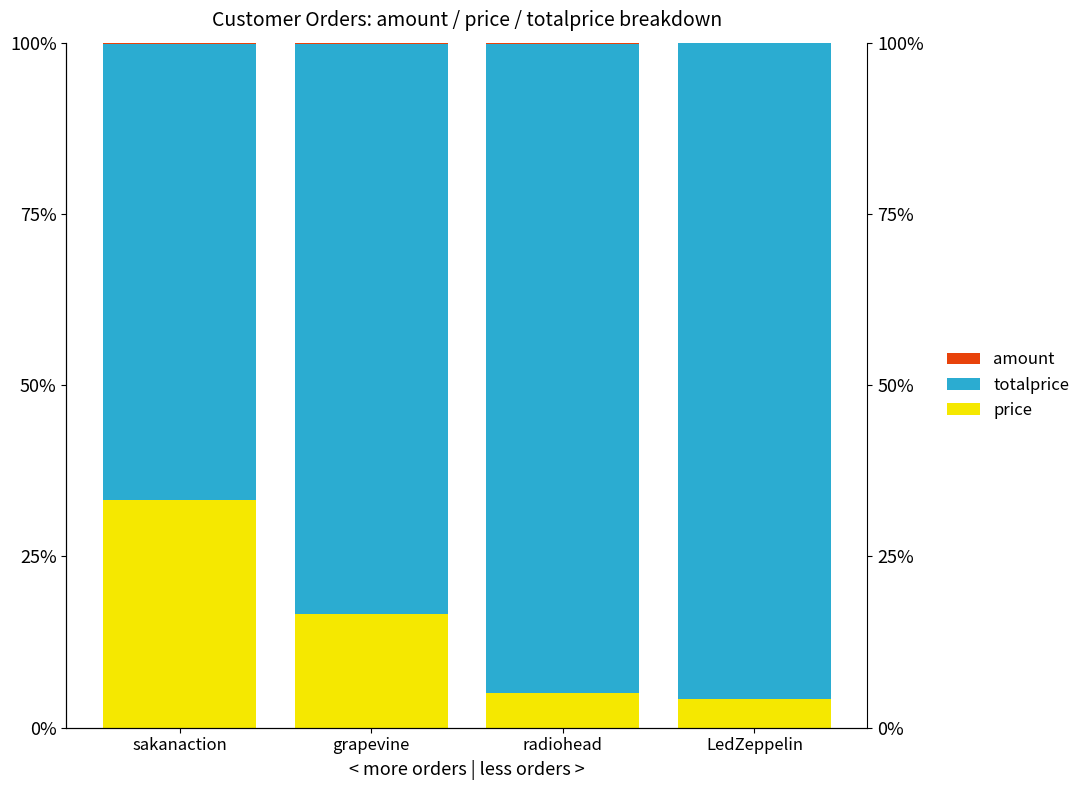

At which label does price reach its minimum?

LedZeppelin